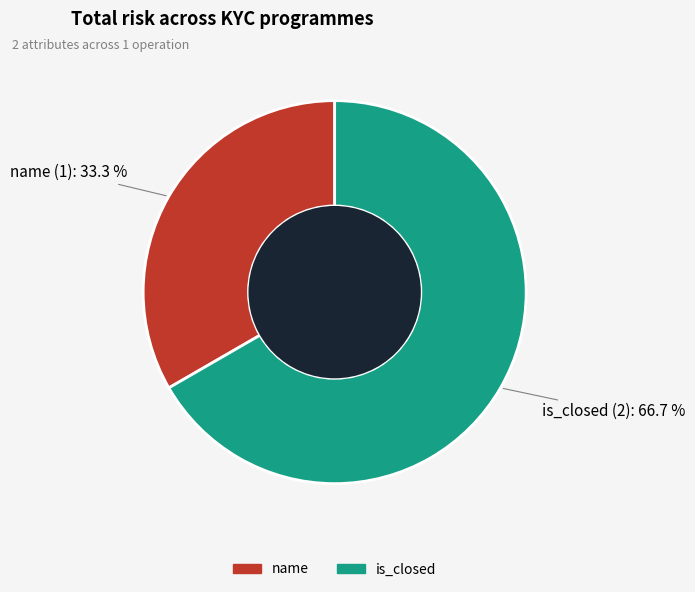

What is the total percentage of is_closed and name?

100.0%